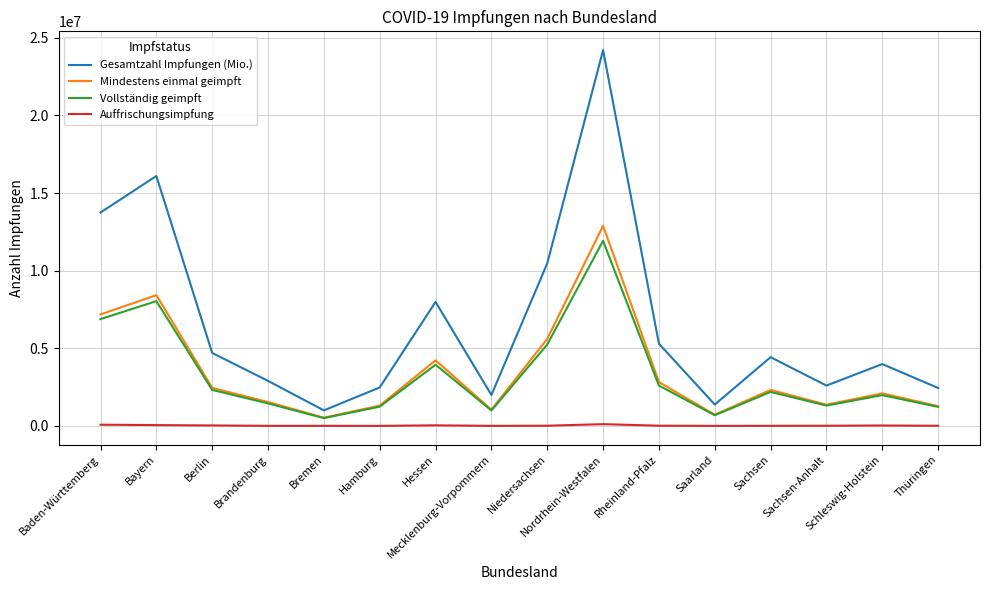

What is the sum of the Gesamtzahl Impfungen (Mio.) values at Baden-Württemberg and Hamburg?

16224892